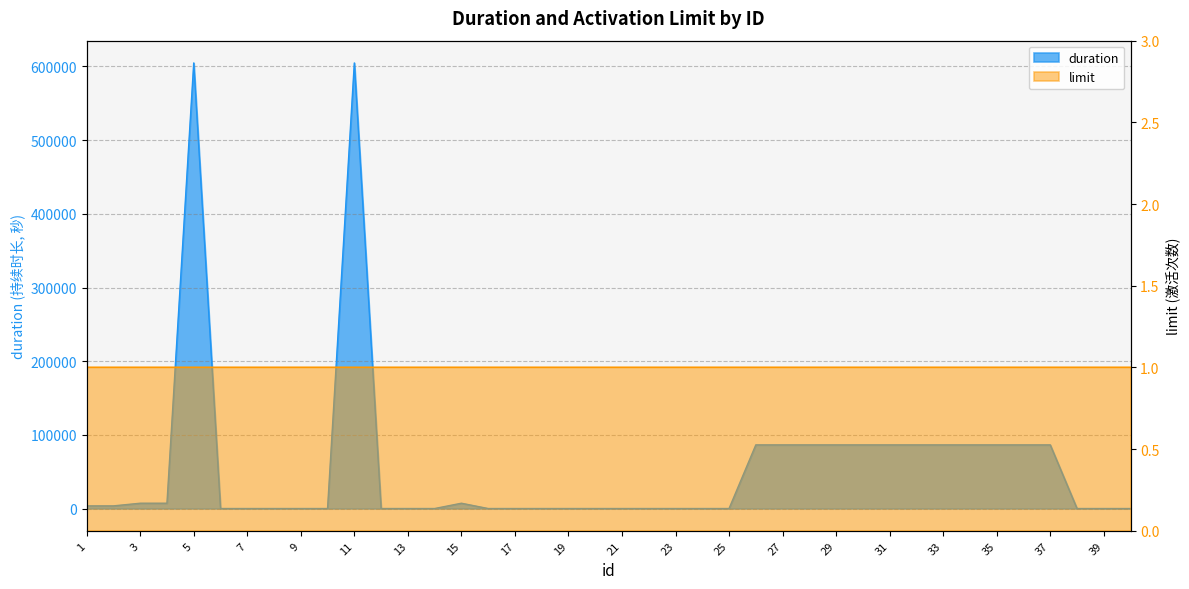

True or false: the data shows 86400 at 31.

True